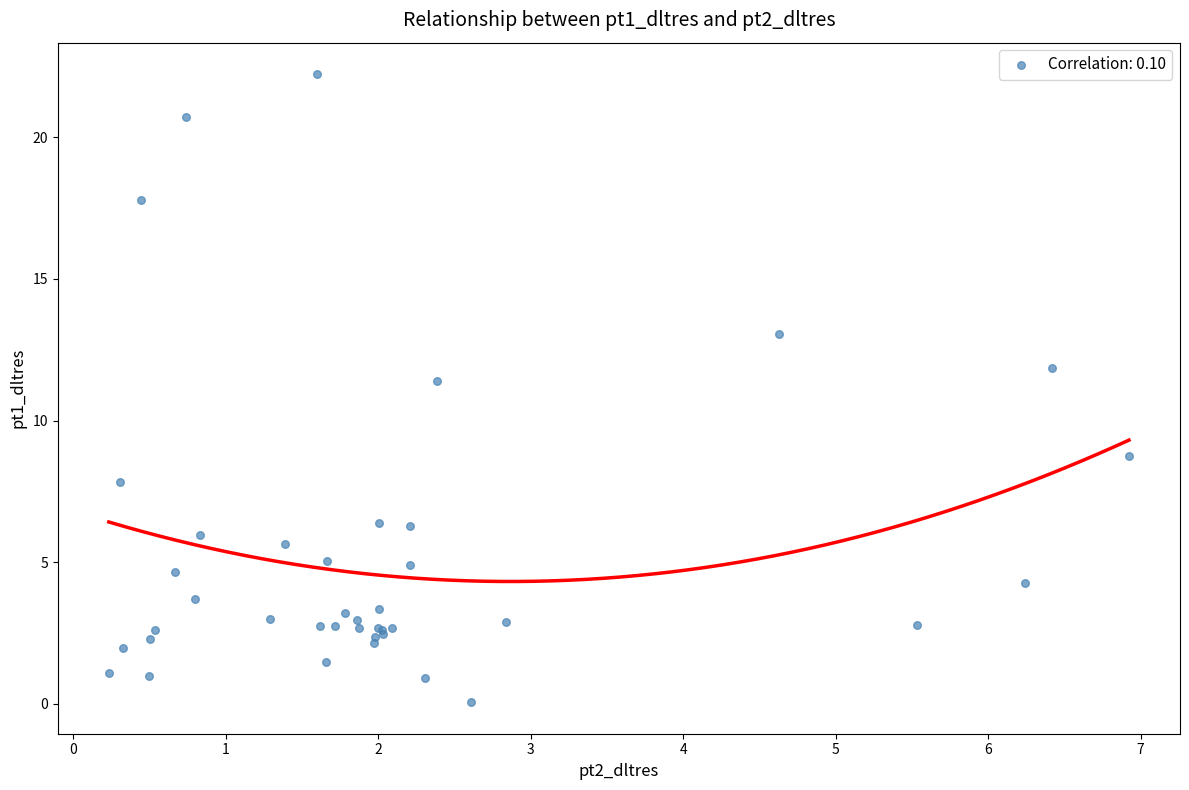

What Y value in the scatter plot is closest to 11?

11.4